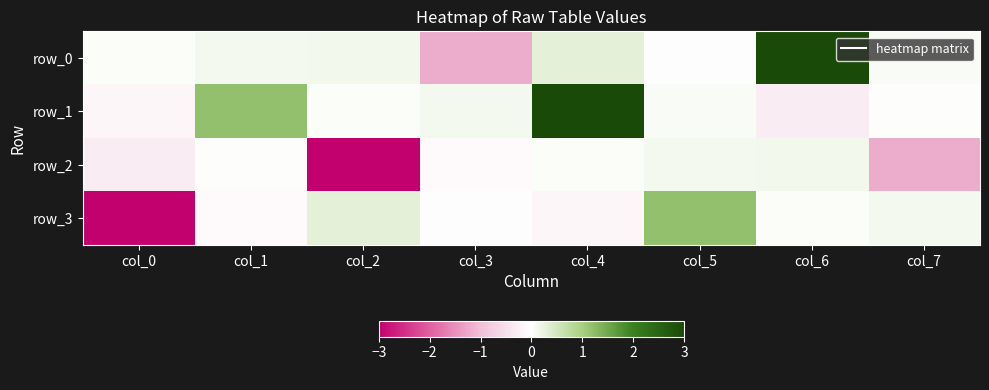

Rank the categories by row_3 value from highest to lowest.

col_5, col_2, col_7, col_6, col_3, col_1, col_4, col_0